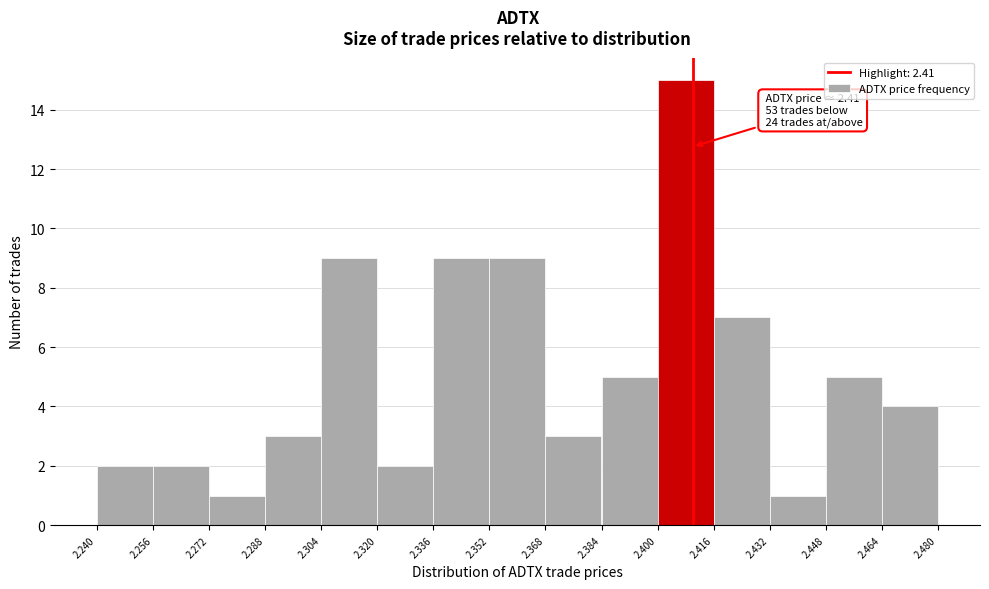

Which range on the x-axis has the tallest bar?

2.400 to 2.416